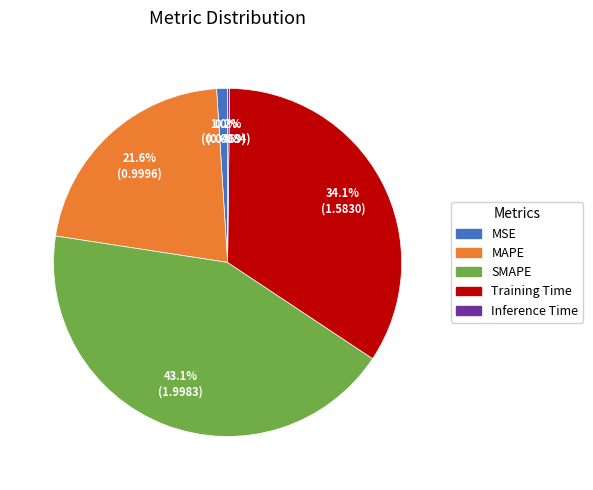

Which has a higher value, MSE or MAPE?

MAPE